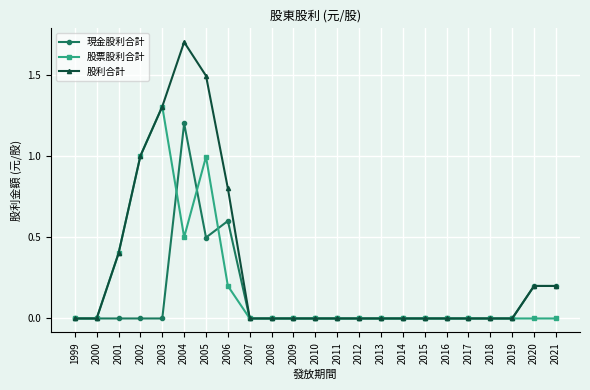

Does the chart have visible grid lines?

Yes